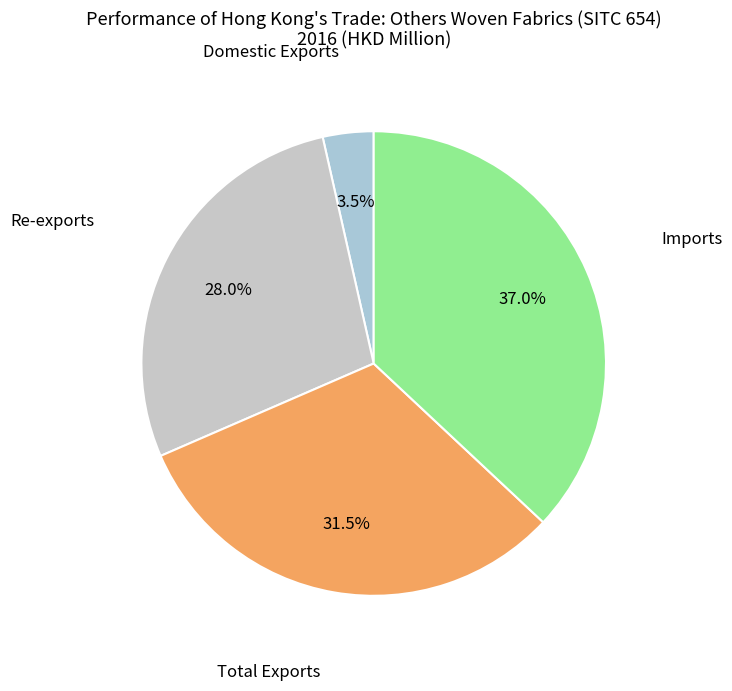

Rank the categories by value from lowest to highest.

Domestic Exports, Re-exports, Total Exports, Imports